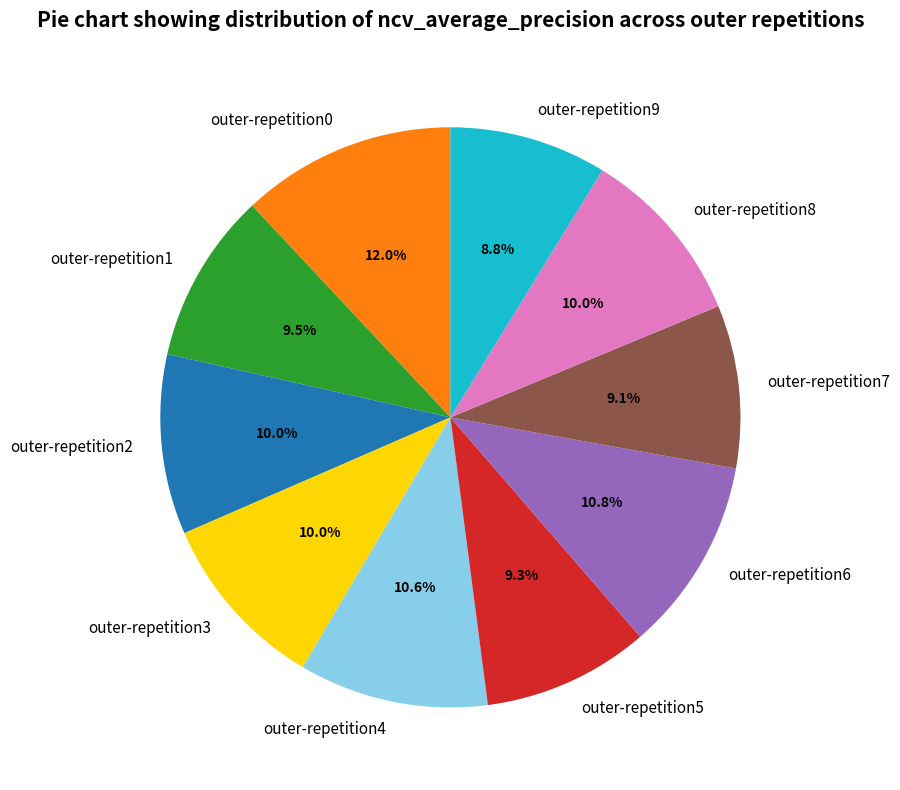

To the nearest percent, what is the difference between the outer-repetition2 and outer-repetition4 slice percentages?

1%